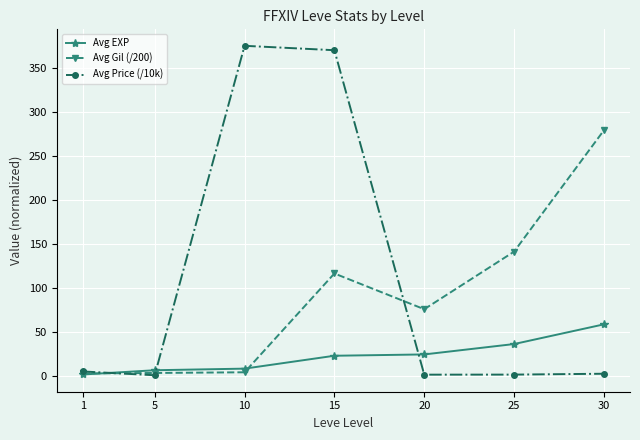

True or false: Avg EXP has a value of 6.2 at 20.

False